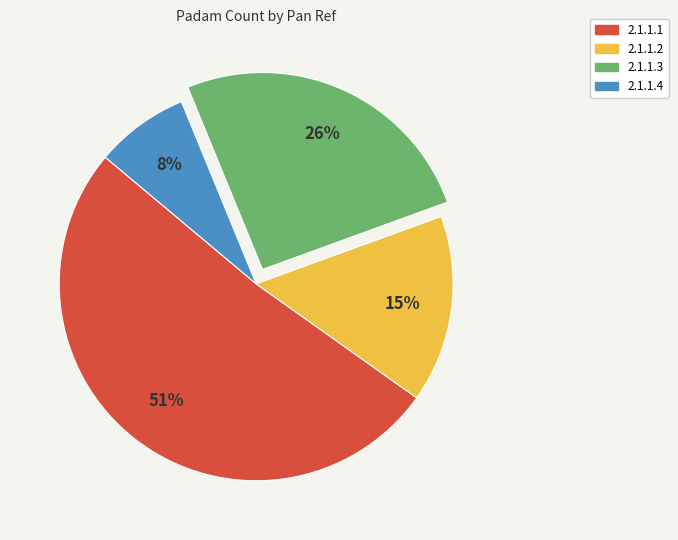

Is 2.1.1.1 the majority of the pie?

Yes